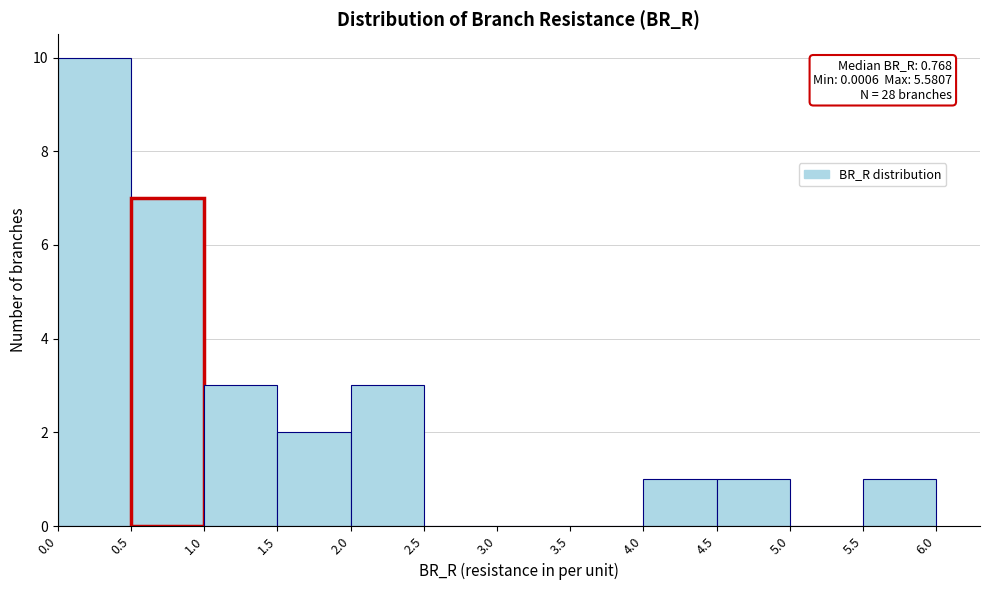

Which range on the x-axis has the tallest bar?

0.0 to 0.5